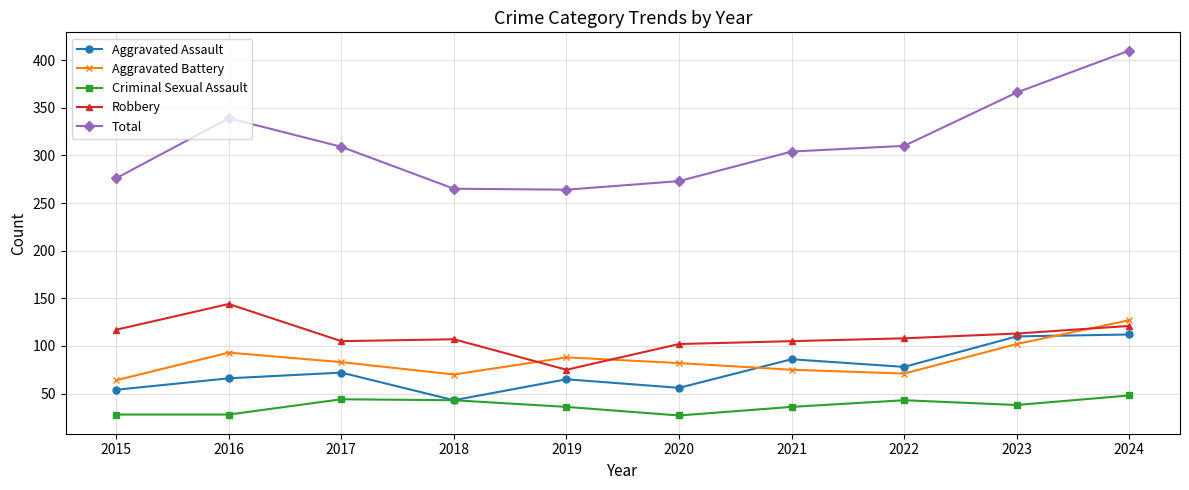

What is the lowest value of the Criminal Sexual Assault series?

27